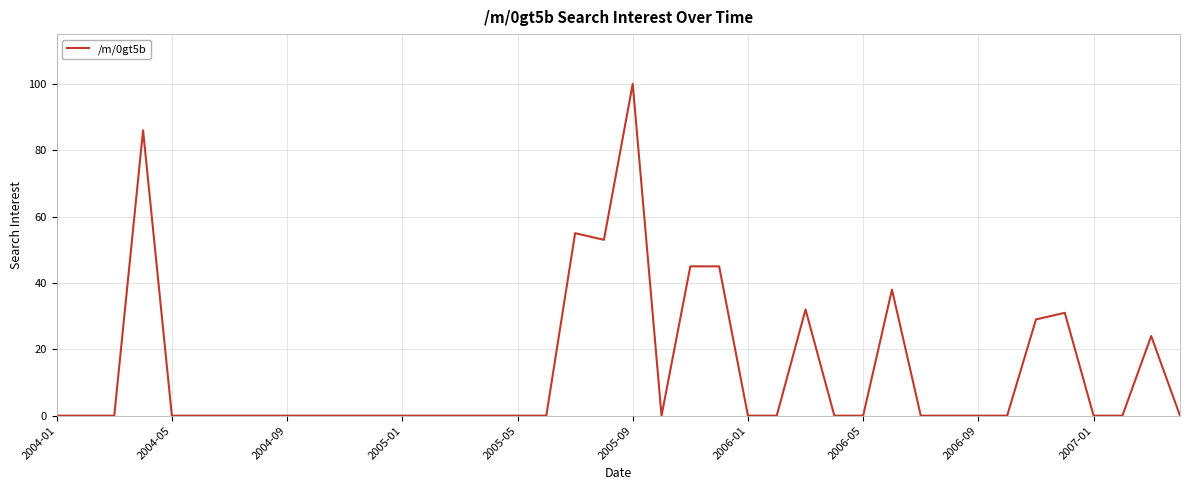

What is the maximum value shown in the chart?

100